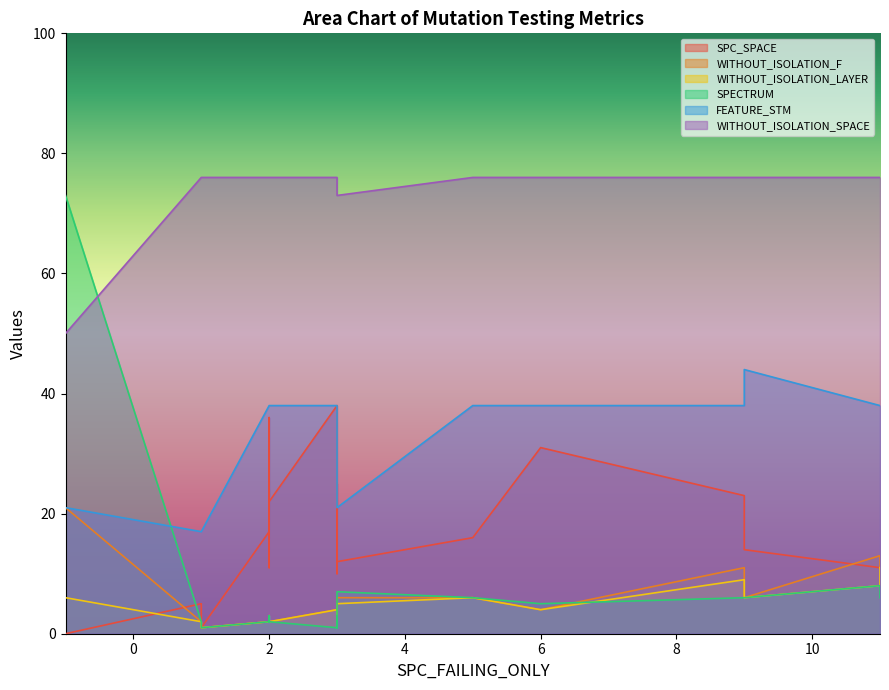

How many times do SPECTRUM and SPC_SPACE cross each other?

2